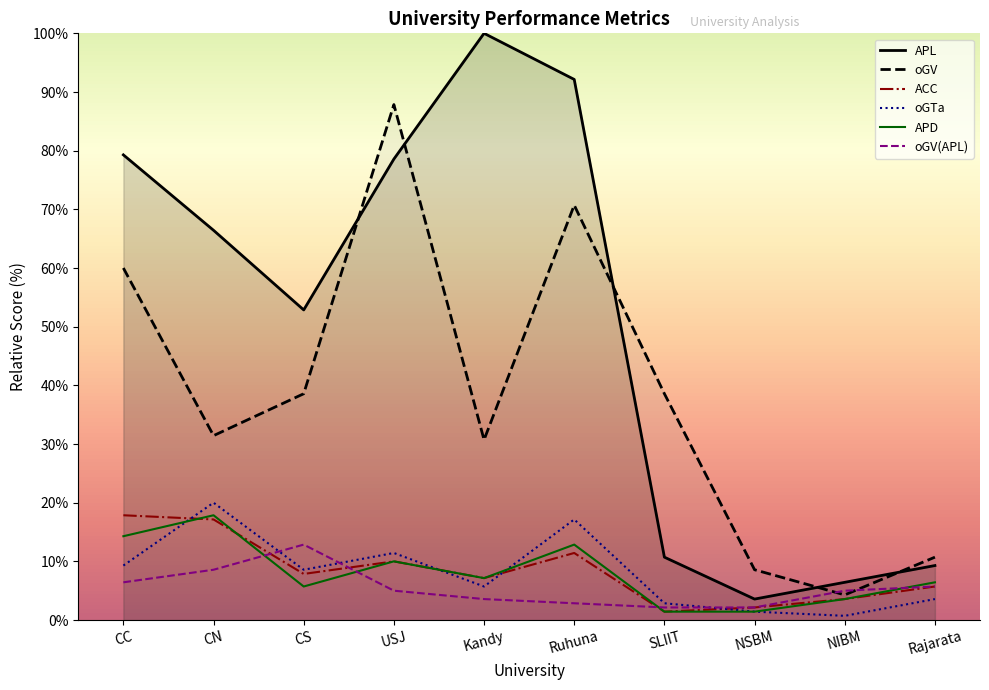

At which label is oGV_APL closest to 7?

CC